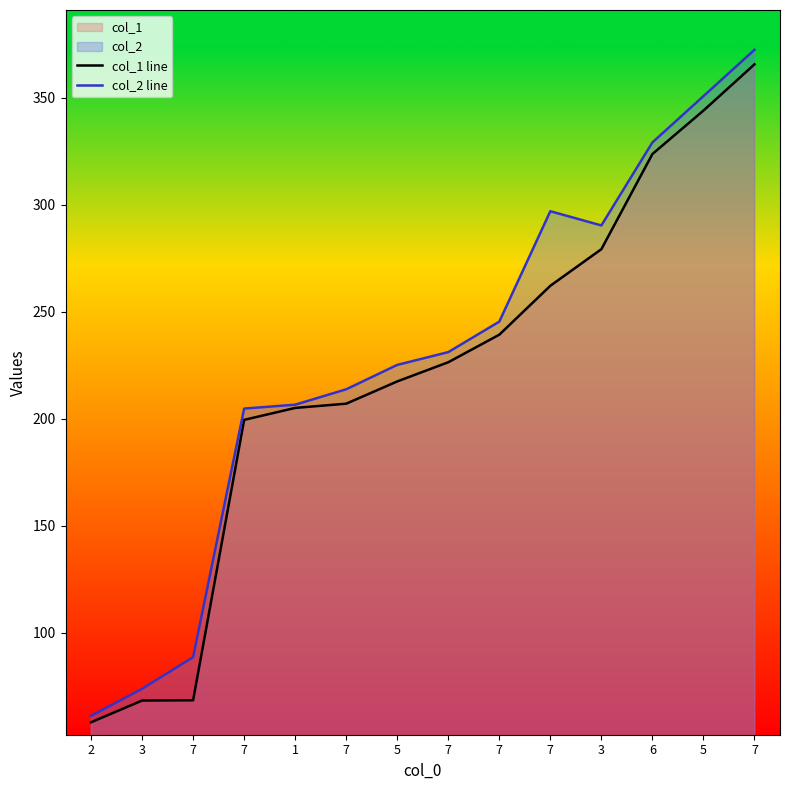

True or false: col_2 line has a value of 90.5 at 1.

False